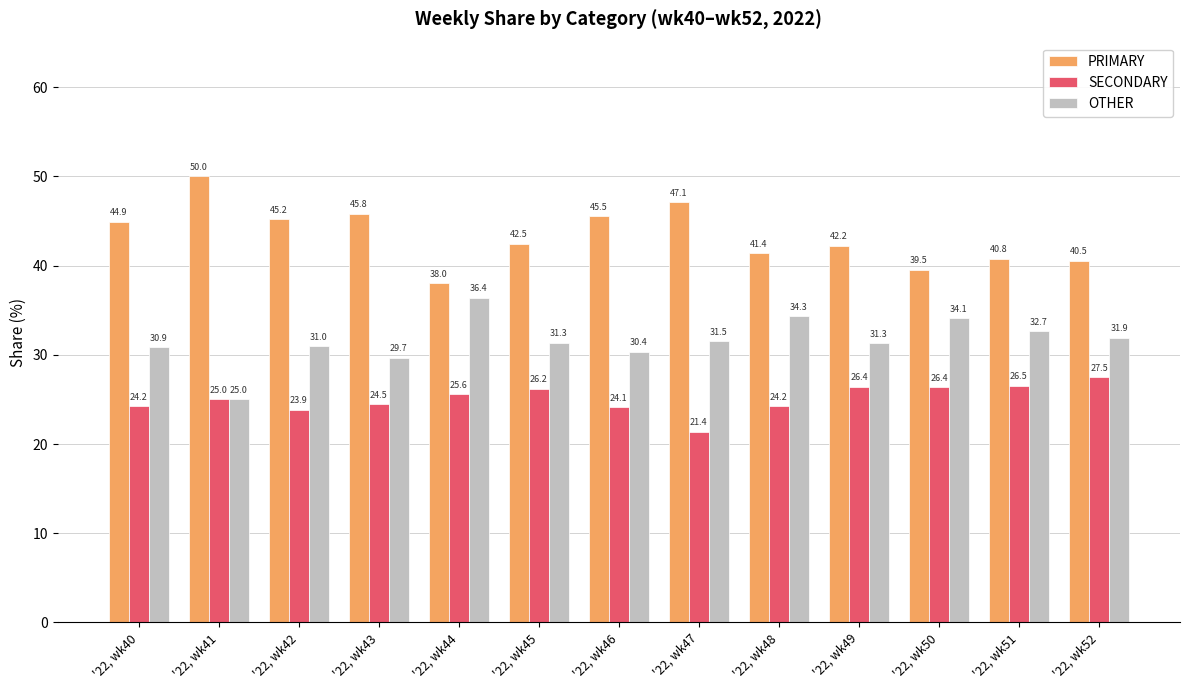

Reading right to left, what are all the values shown in this chart?

PRIMARY: 40.5	40.8	39.5	42.2	41.4	47.1	45.5	42.5	38.0	45.8	45.2	50.0	44.9
SECONDARY: 27.5	26.5	26.4	26.4	24.2	21.4	24.1	26.2	25.6	24.5	23.9	25.0	24.2
OTHER: 31.9	32.7	34.1	31.3	34.3	31.5	30.4	31.3	36.4	29.7	31.0	25.0	30.9